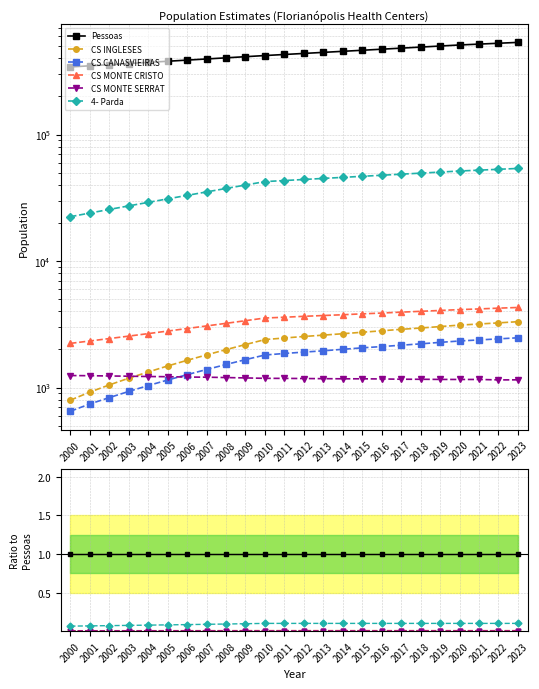

At which label does CS MONTE SERRAT reach its peak?

2000